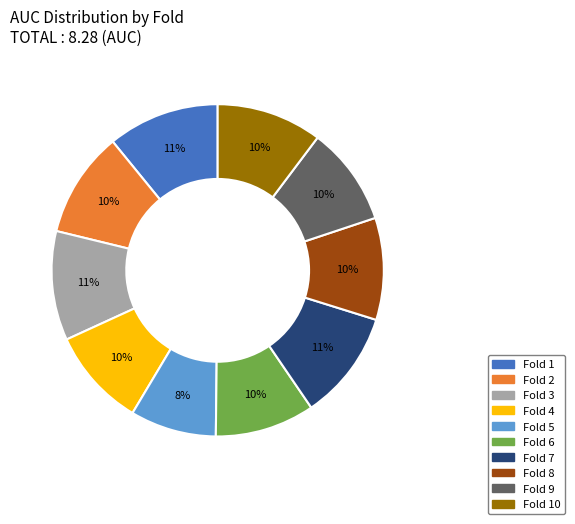

Does any single category account for the majority?

No